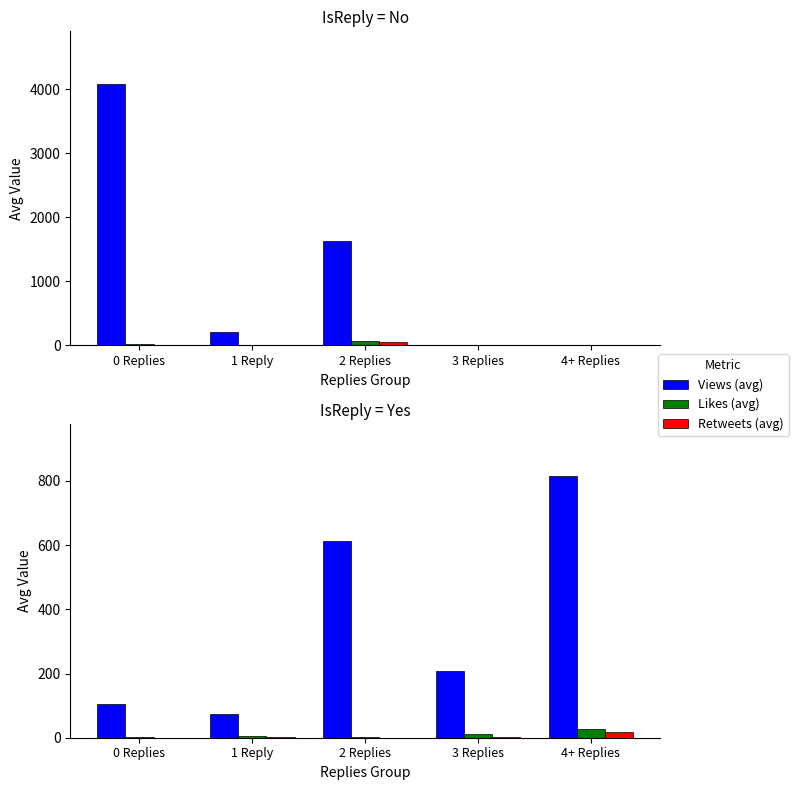

Count the number of categories in the chart.

5